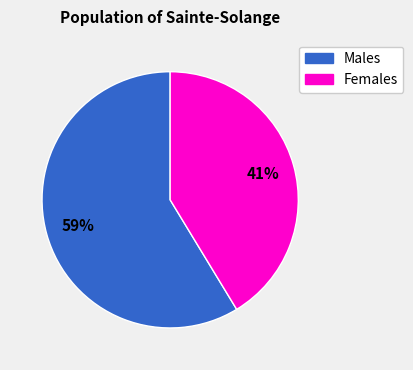

To the nearest percent, what is the average slice percentage?

50%